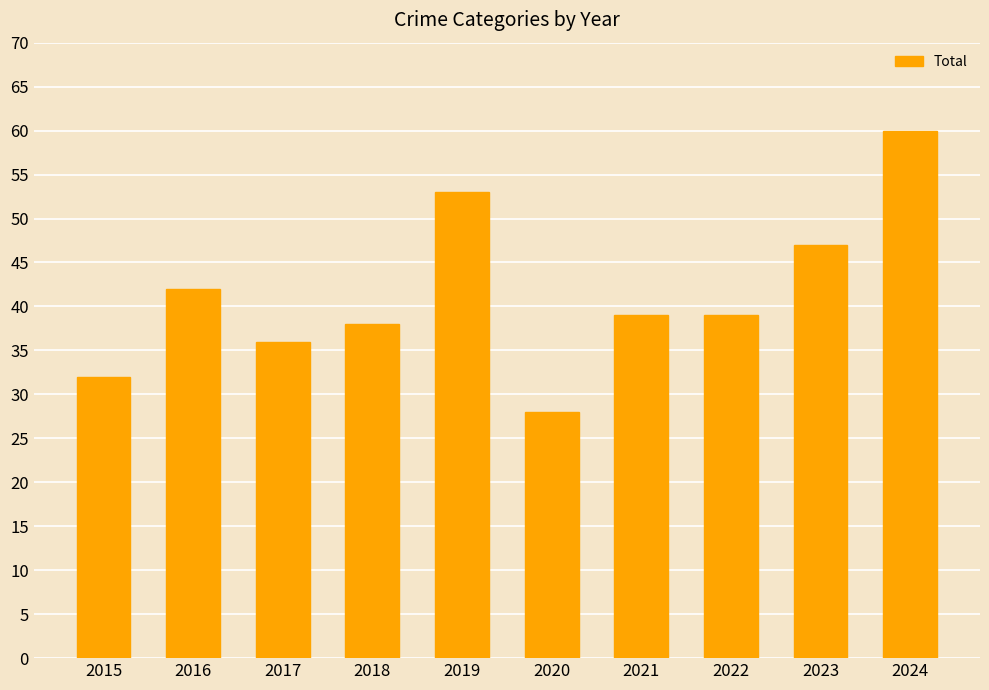

Which category has the highest value across all series?

2024